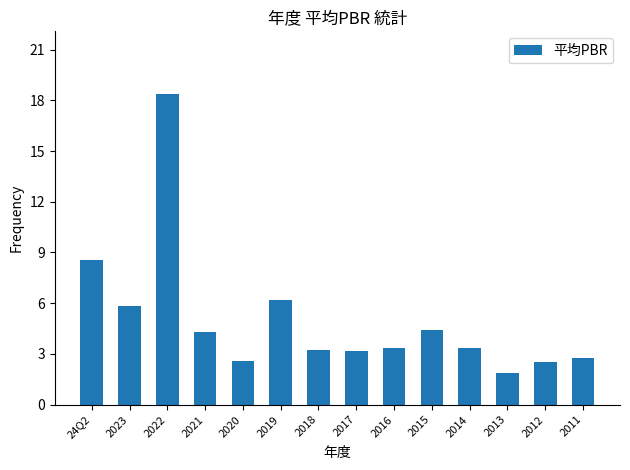

How many data points are less than 3?

4